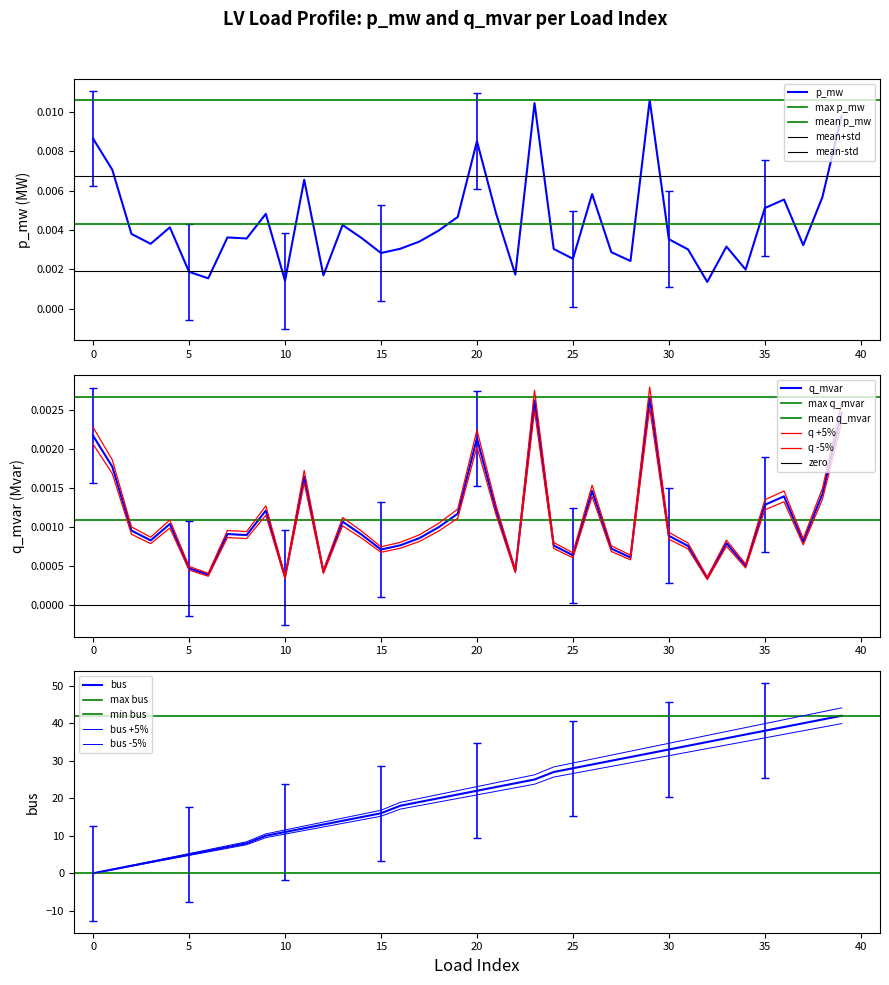

How many intersections are there between bus and q_mvar?

1